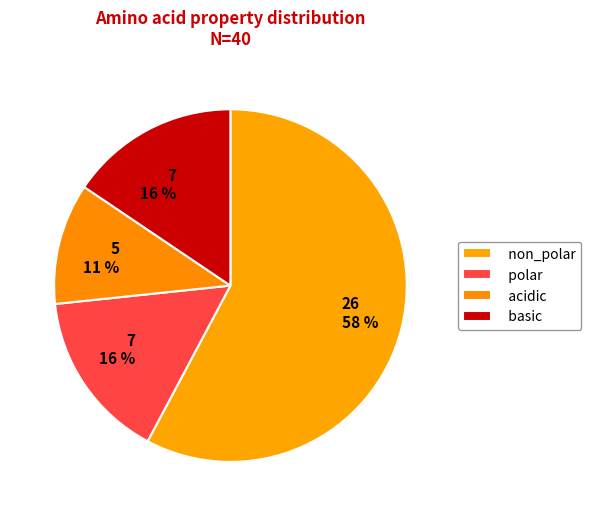

Does acidic account for over 50% of the chart?

No